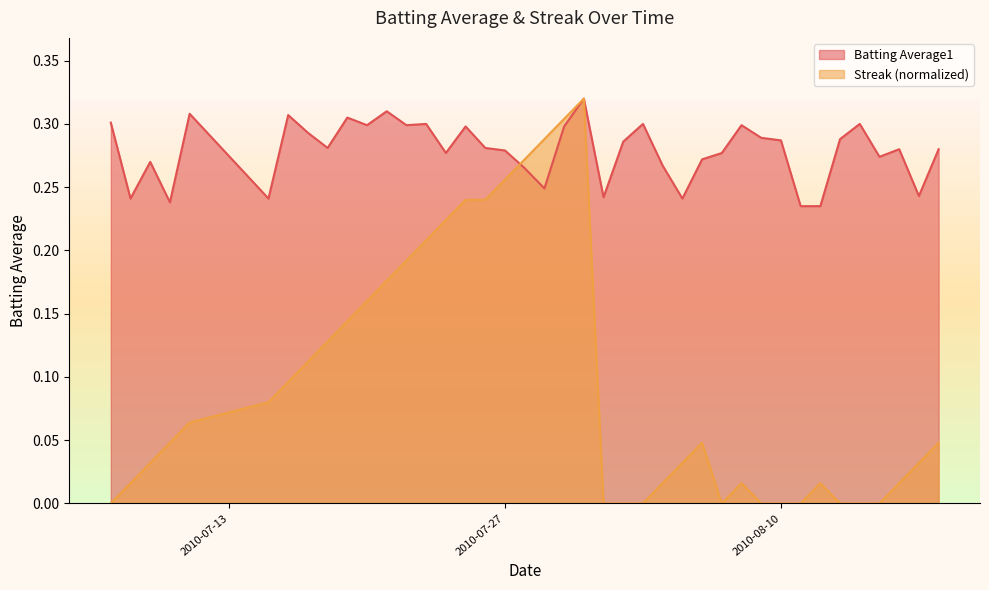

At which category does Streak reach its first local peak?

2010-07-31